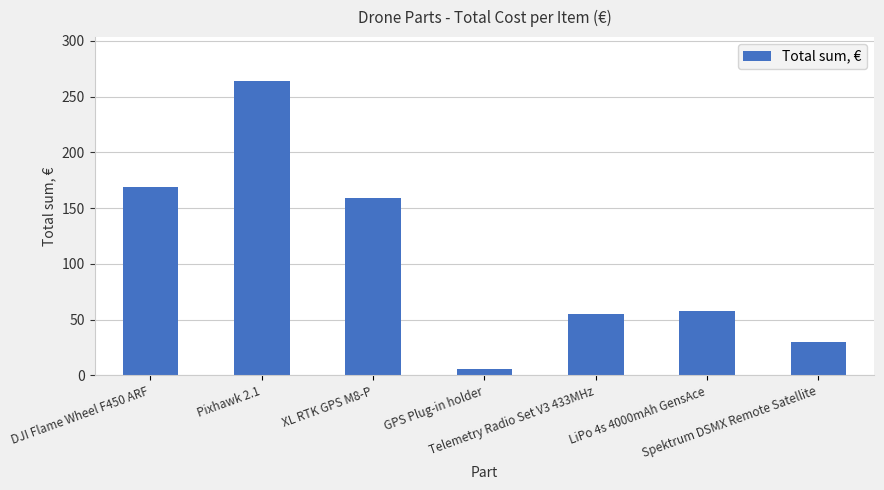

What is the greatest value displayed?

263.8